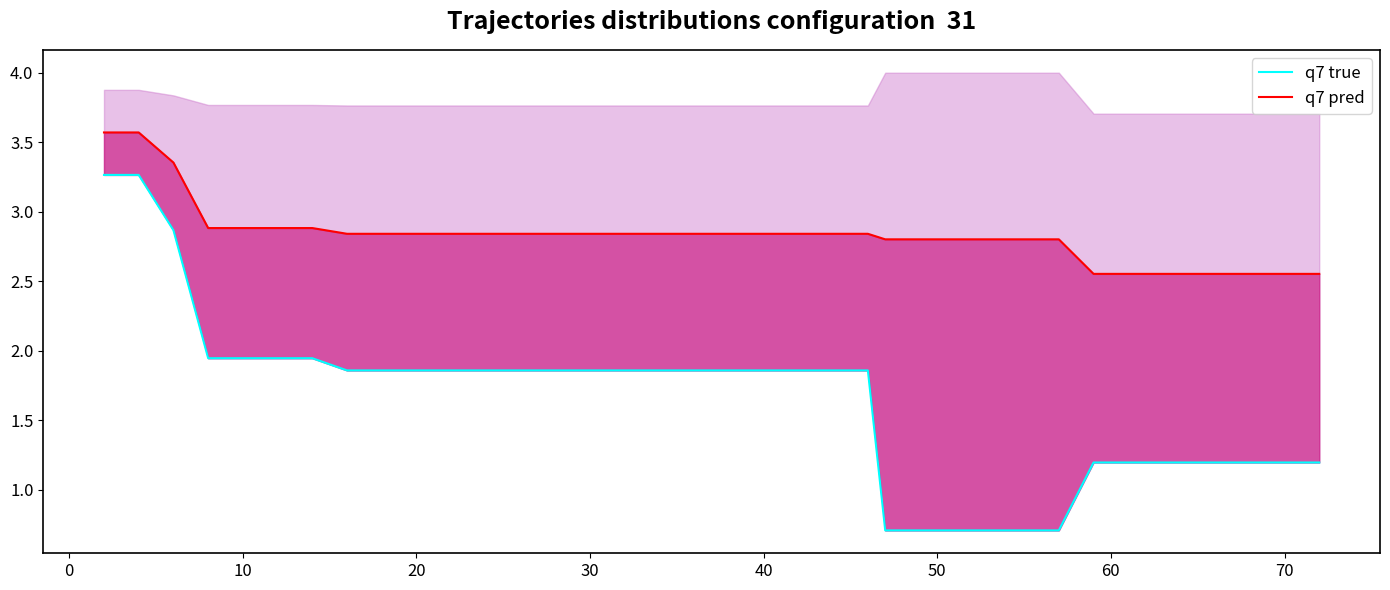

What is the minimum value for best?

0.7